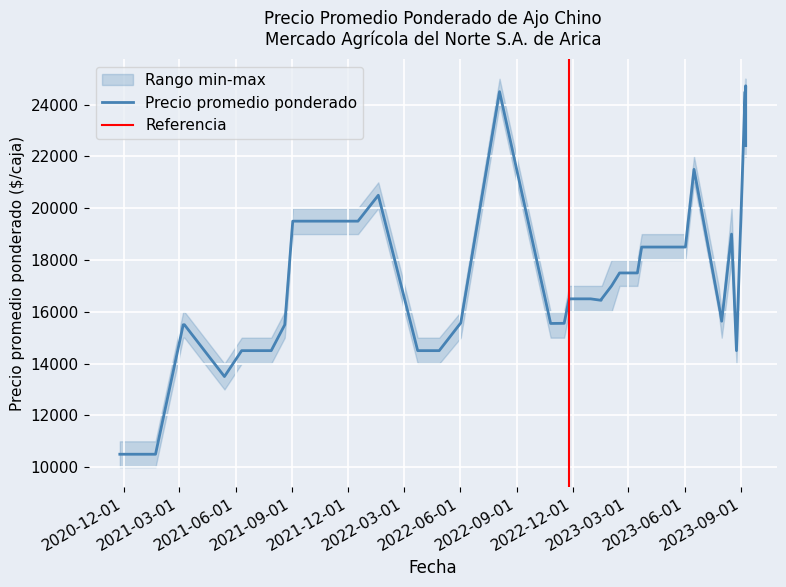

How many categories are shown in the chart?

38